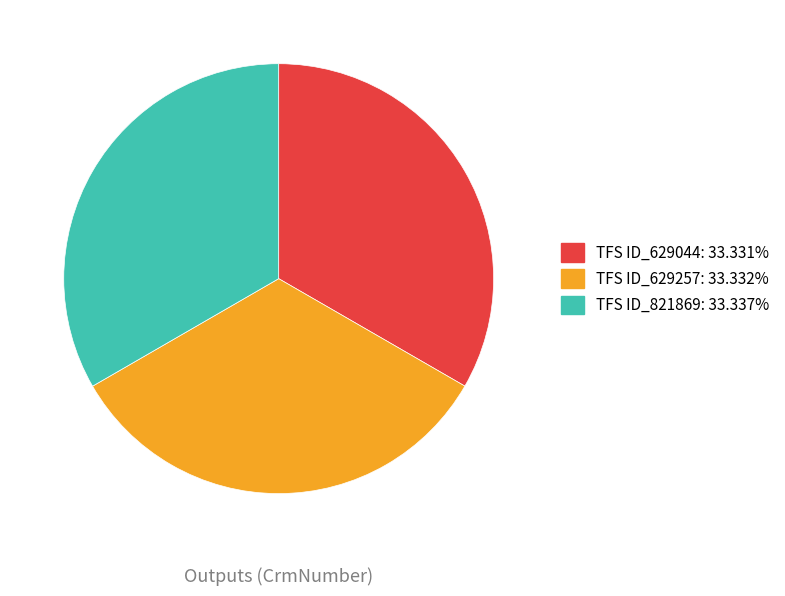

Is it true that TFS ID_629257 is 33% of the pie?

True